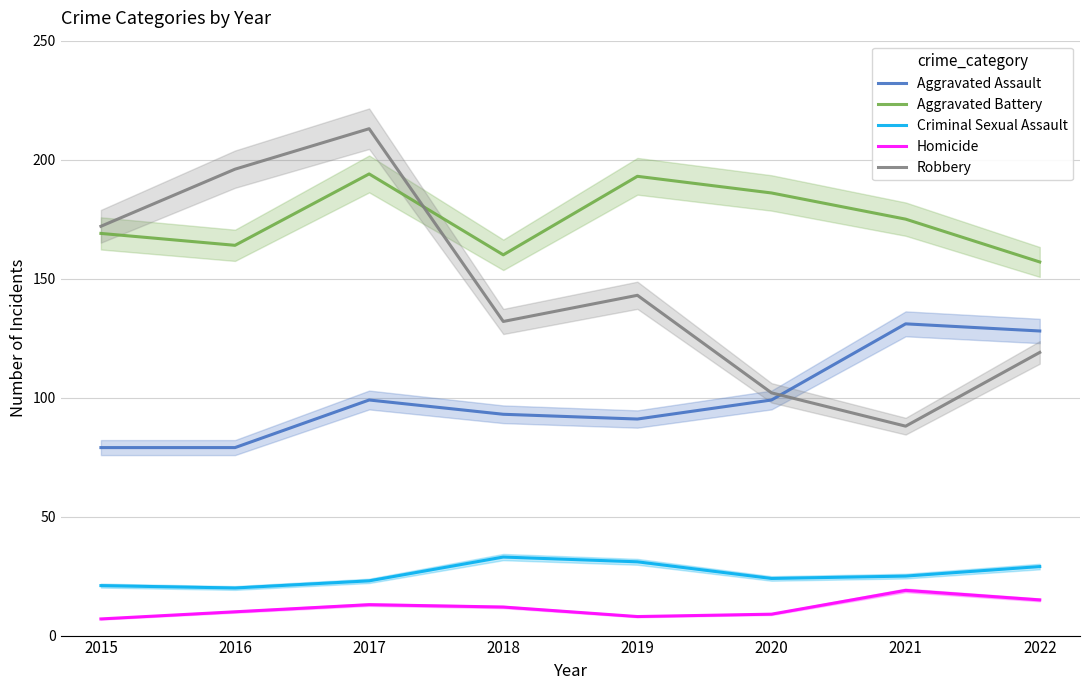

Where does the Criminal Sexual Assault series first go above 25?

2018